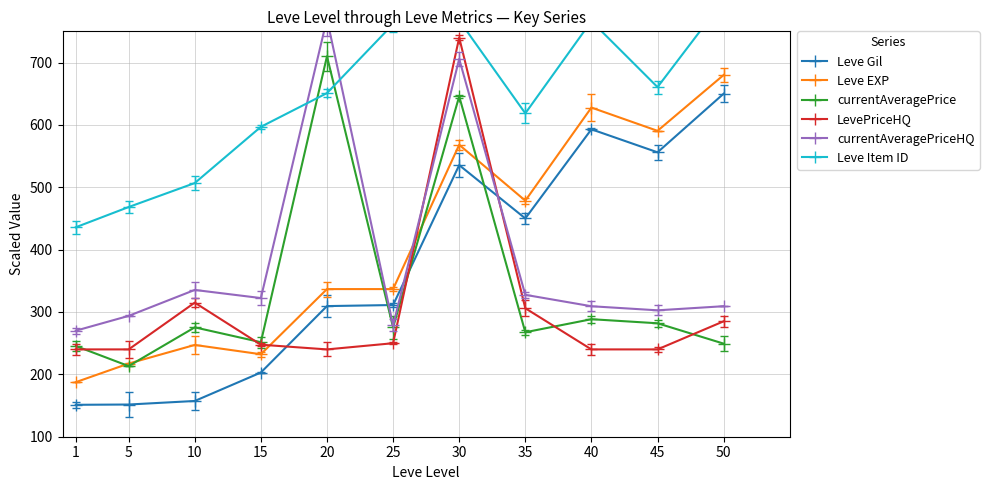

At which category does Leve EXP reach its first local valley?

15